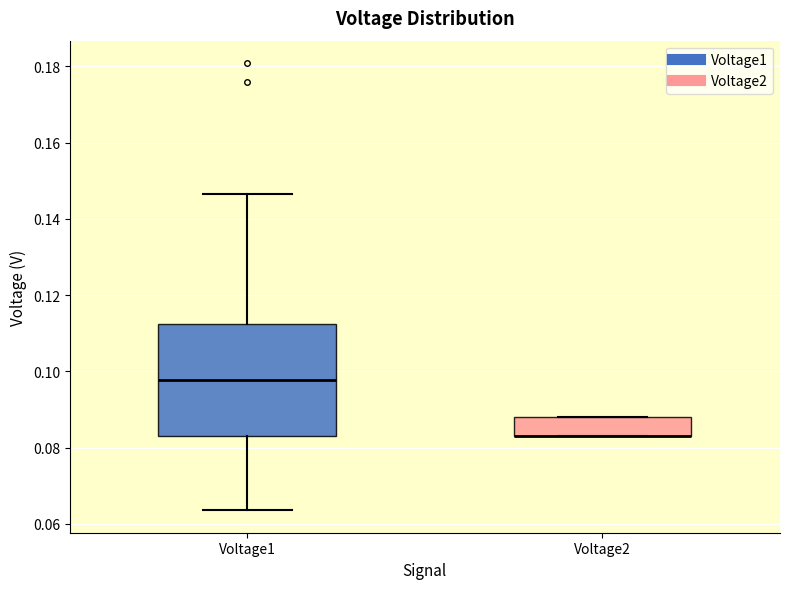

Where is the upper edge of the box for Voltage2 on the y-axis? The values are not printed on the chart, so give them approximately, as read against the axis.

0.088